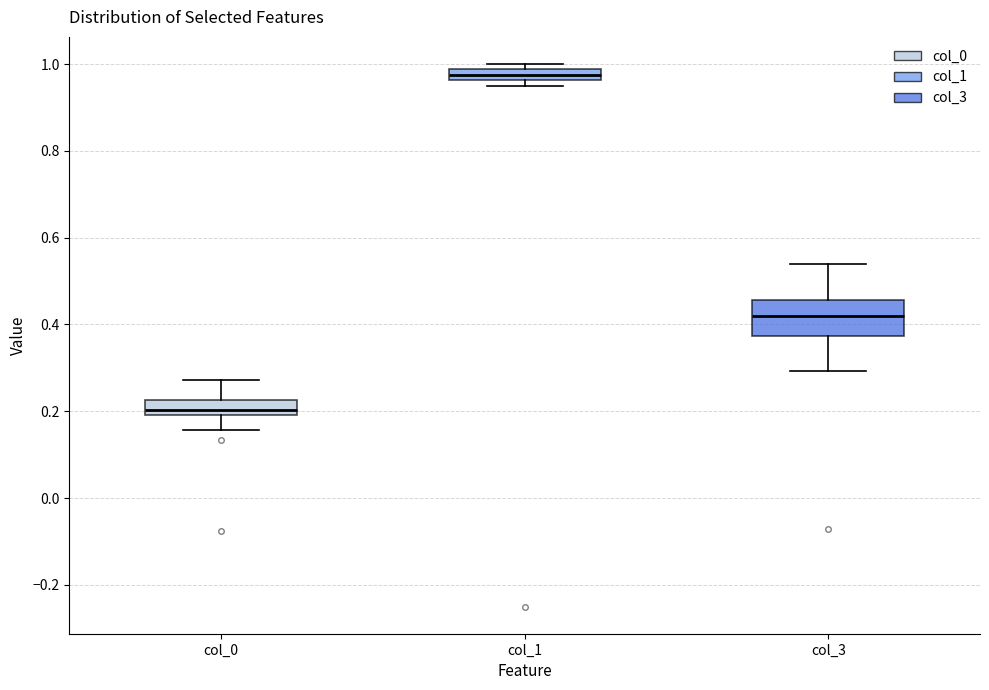

Where does the lower whisker of the box for col_0 end on the y-axis? The values are not printed on the chart, so give them approximately, as read against the axis.

0.16